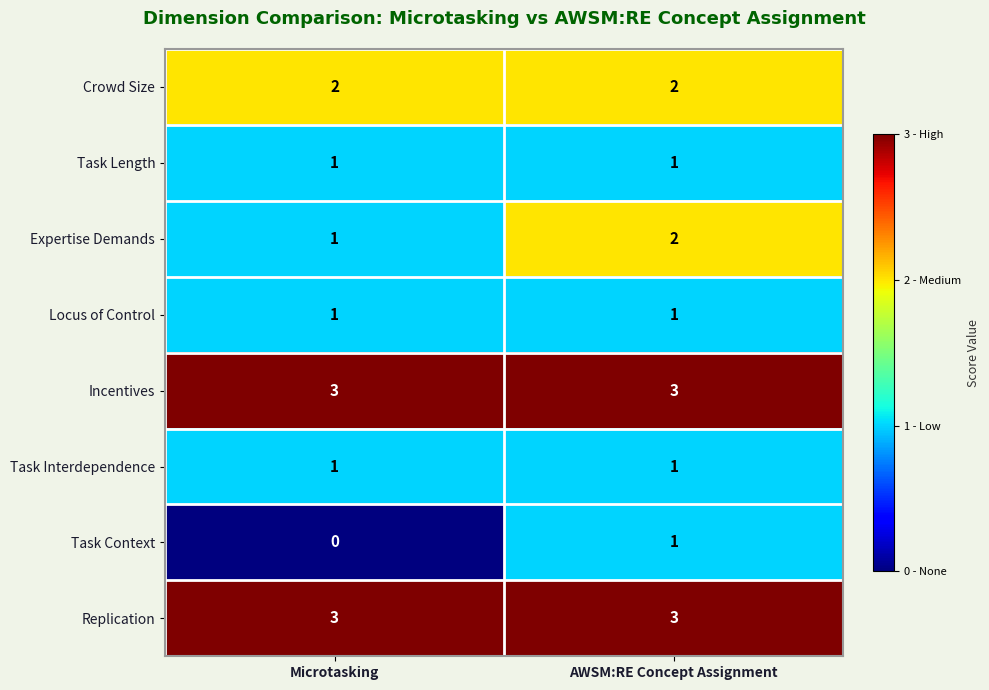

The value of Task Length at Microtasking is 1. True or false?

True